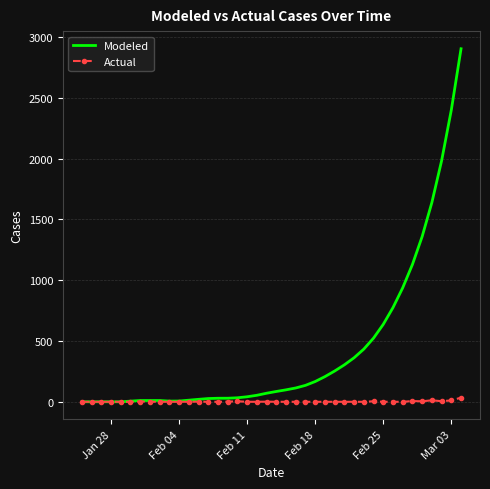

What is the sum of all Actual values?

85.0